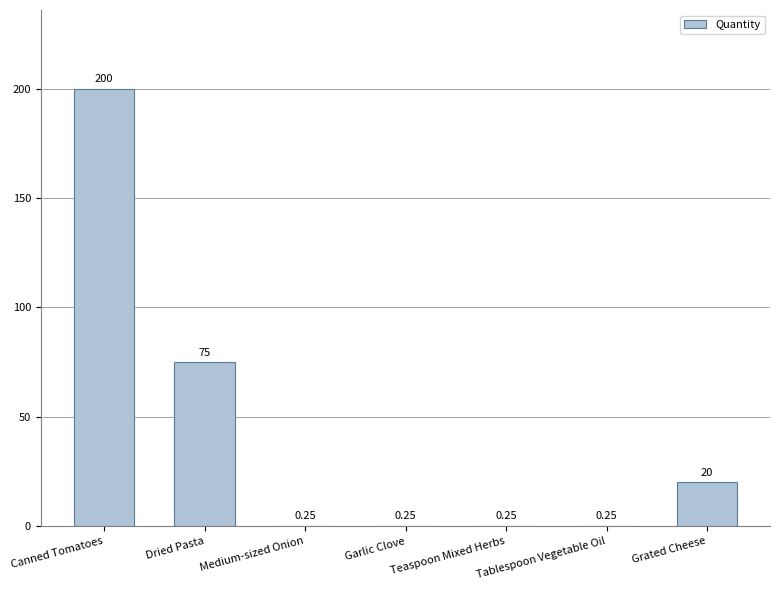

Between Grated Cheese and Teaspoon Mixed Herbs, which is larger?

Grated Cheese